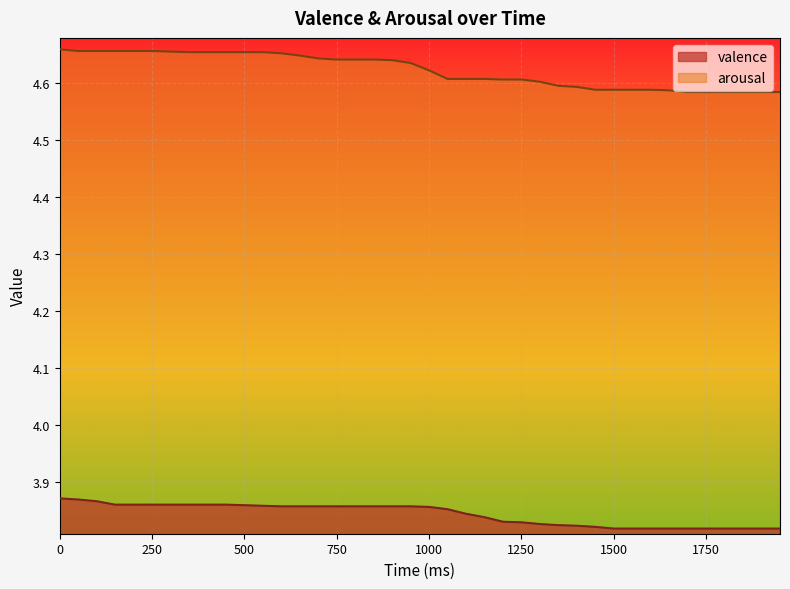

Is it true that arousal equals 1.3 at 750?

False